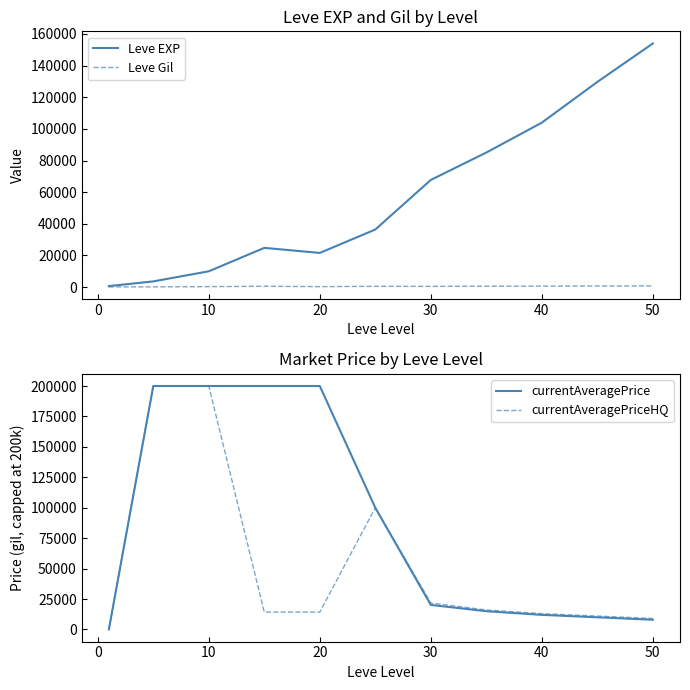

What is the value of the currentAveragePrice point at the 8th from the left?

15000